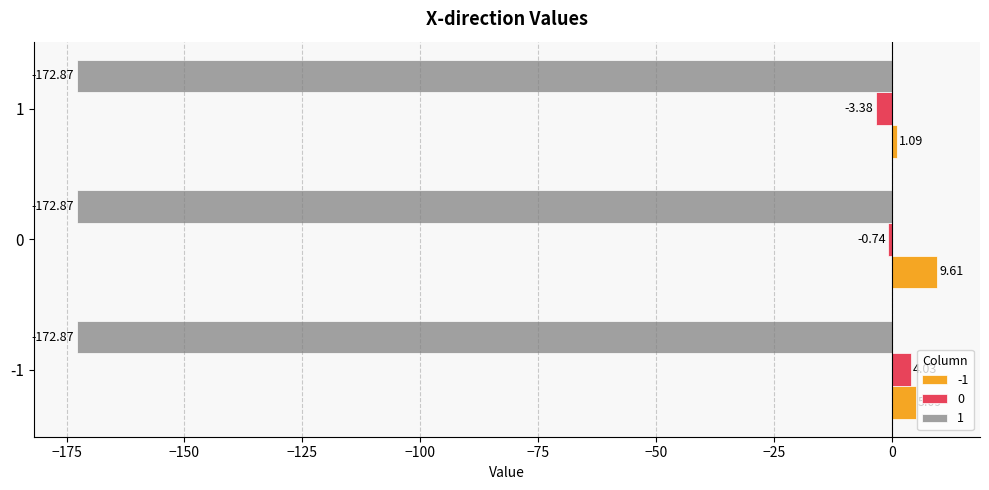

What is the spread (max minus min) of values at -1?

178.0